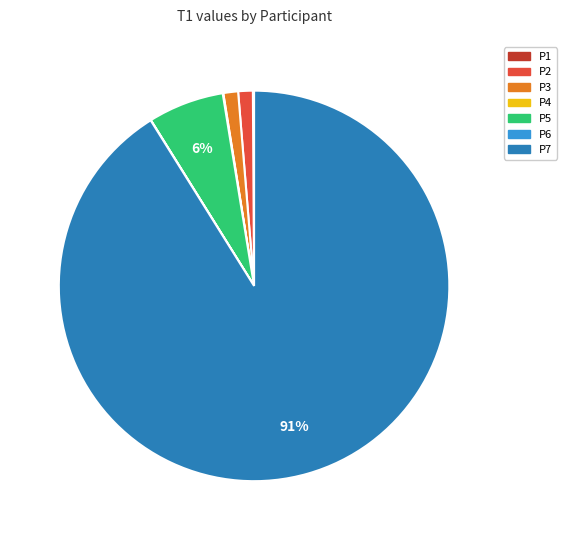

Which slice is the largest?

P7